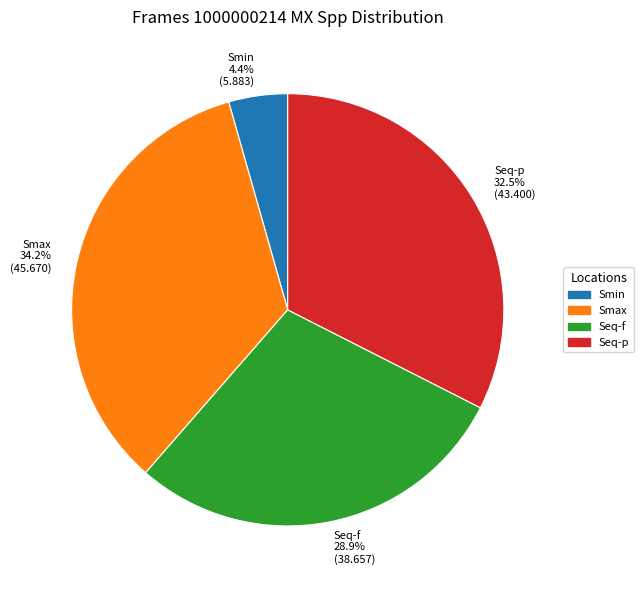

Count the number of slices in the pie.

4